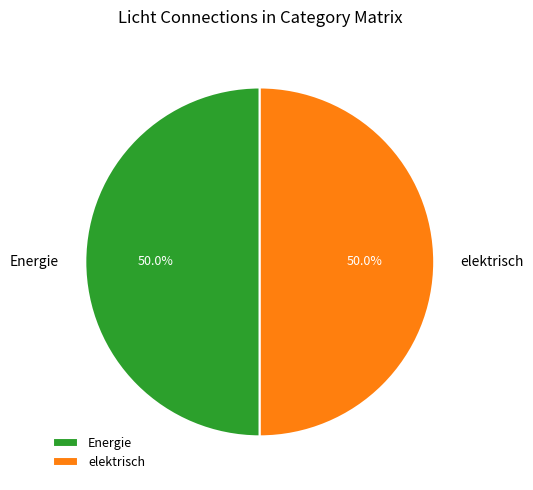

What is the ratio of the value at Energie to the value at elektrisch?

1.0